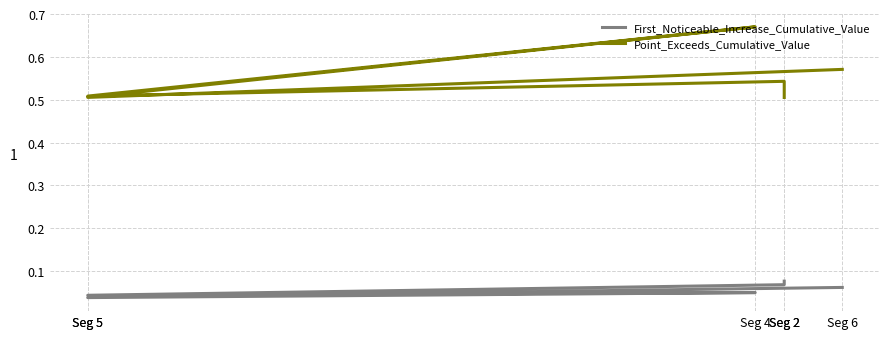

Reading left to right, what are all the values shown in this chart?

First_Noticeable_Increase_Cumulative_Value: Seg 2=0.1	Seg 2=0.1	Seg 5=0.0	Seg 4=0.0	Seg 5=0.0	Seg 6=0.1
Point_Exceeds_Cumulative_Value: Seg 2=0.5	Seg 2=0.5	Seg 5=0.5	Seg 4=0.7	Seg 5=0.5	Seg 6=0.6